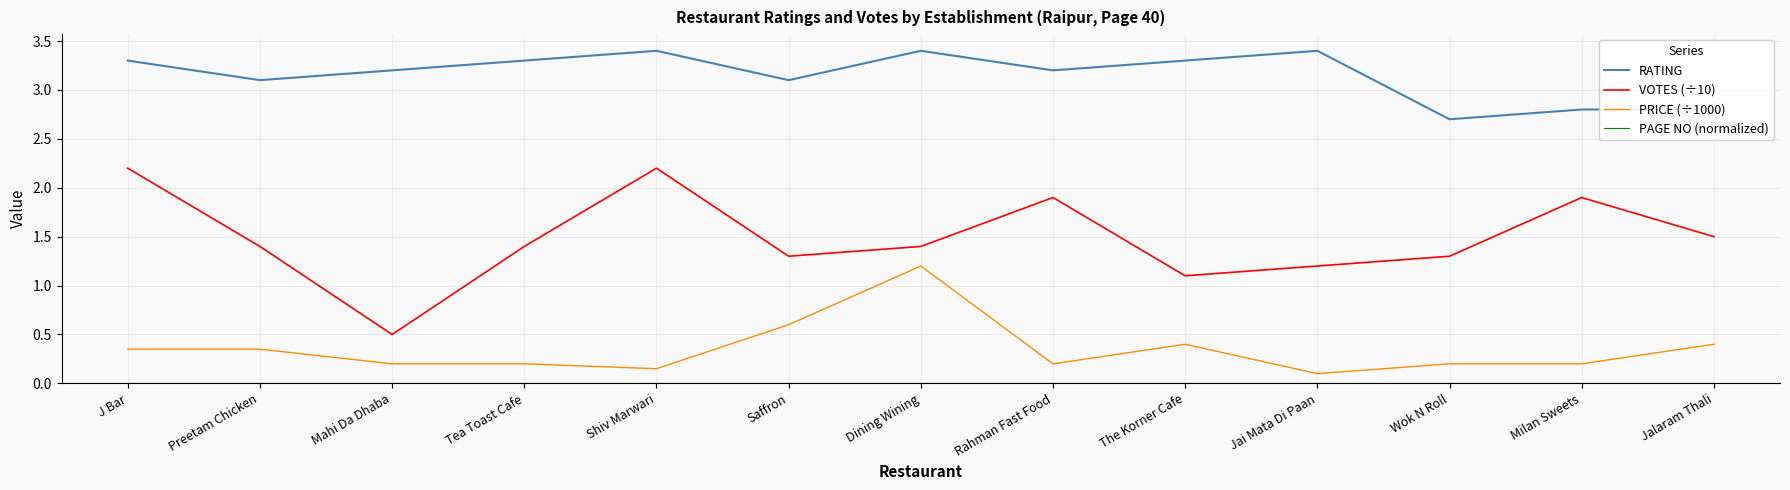

Where is the first local maximum for RATING?

Shiv Marwari